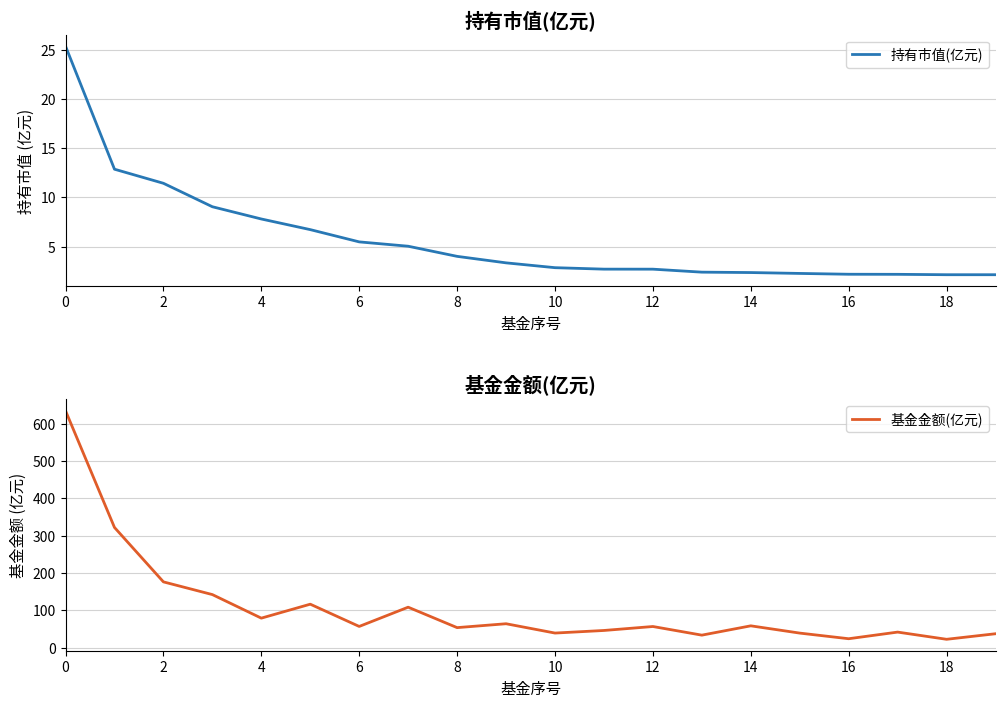

What is the difference between the 基金金额(亿元) values at 18 and 6?

34.4